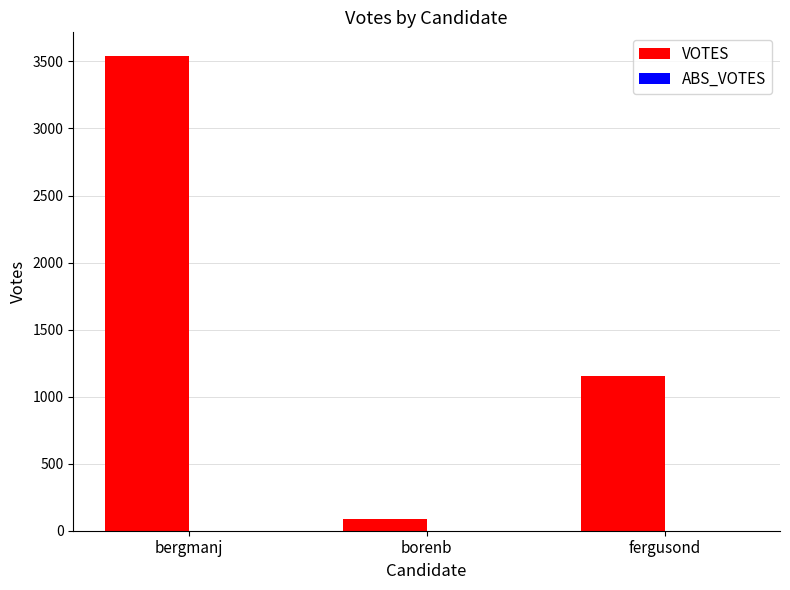

Rank the categories by value from highest to lowest.

bergmanj, fergusond, borenb